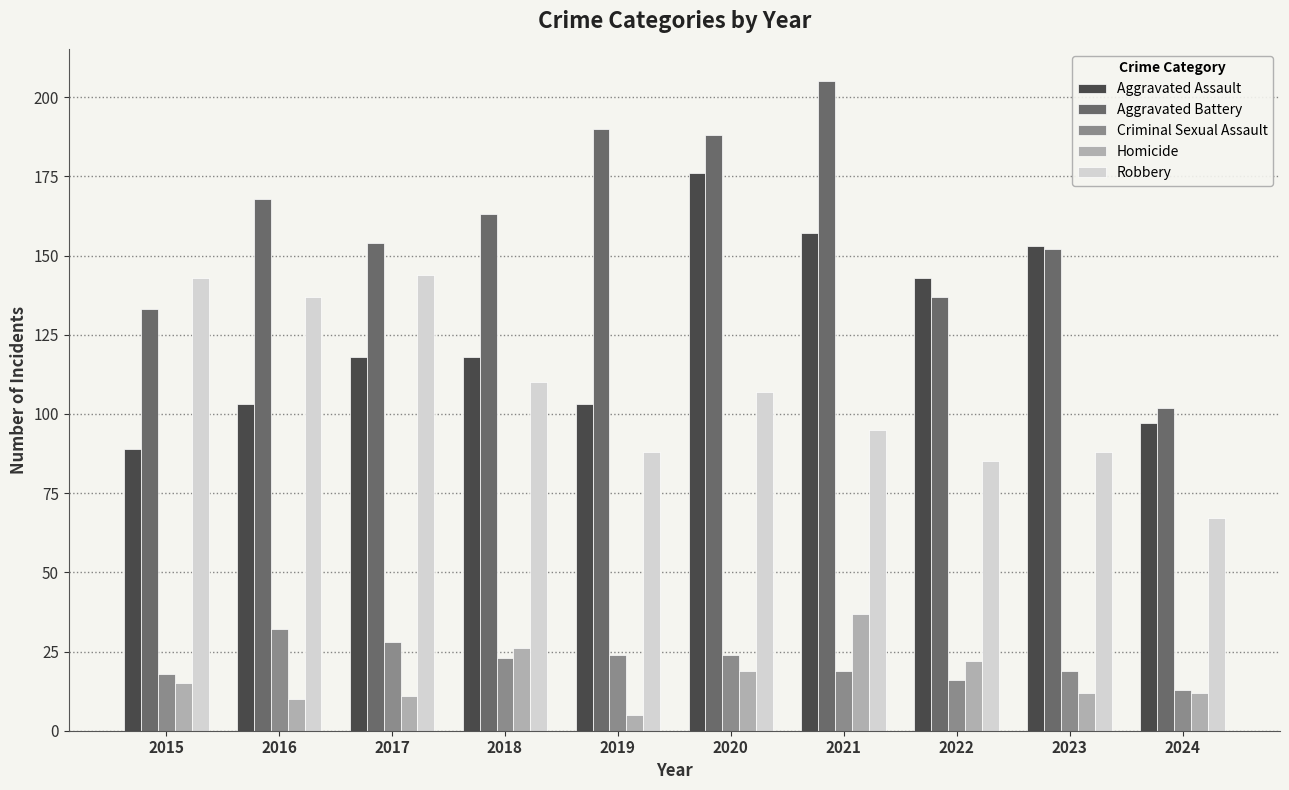

Count the number of categories in the chart.

10